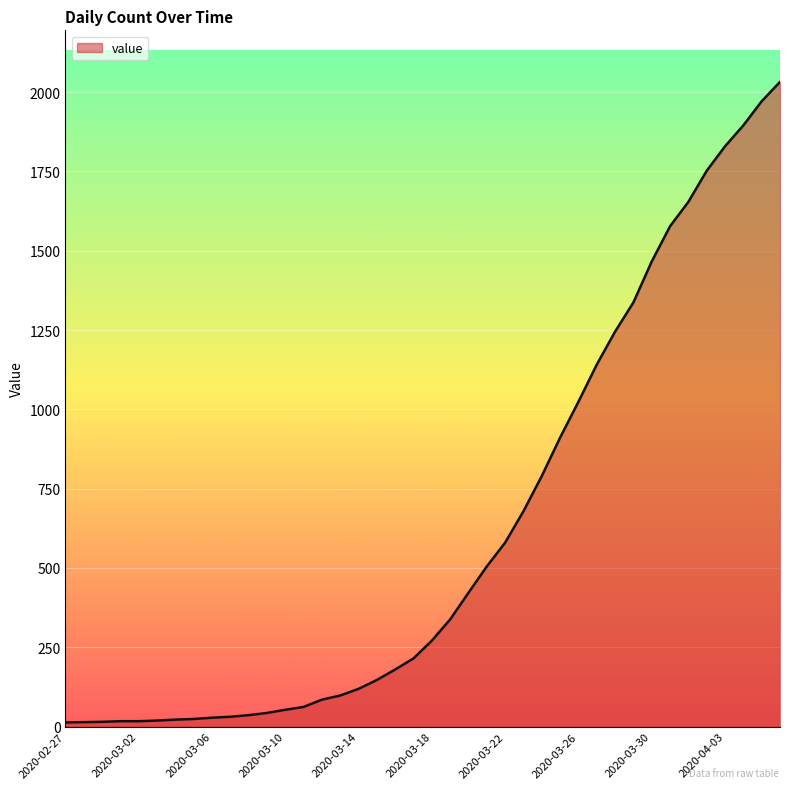

What is the maximum value shown in the chart?

2032